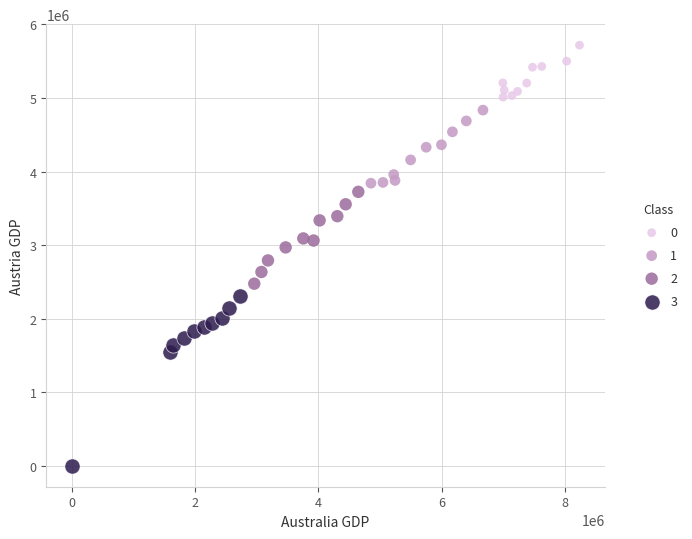

Which series has the widest spread of Y values?

3